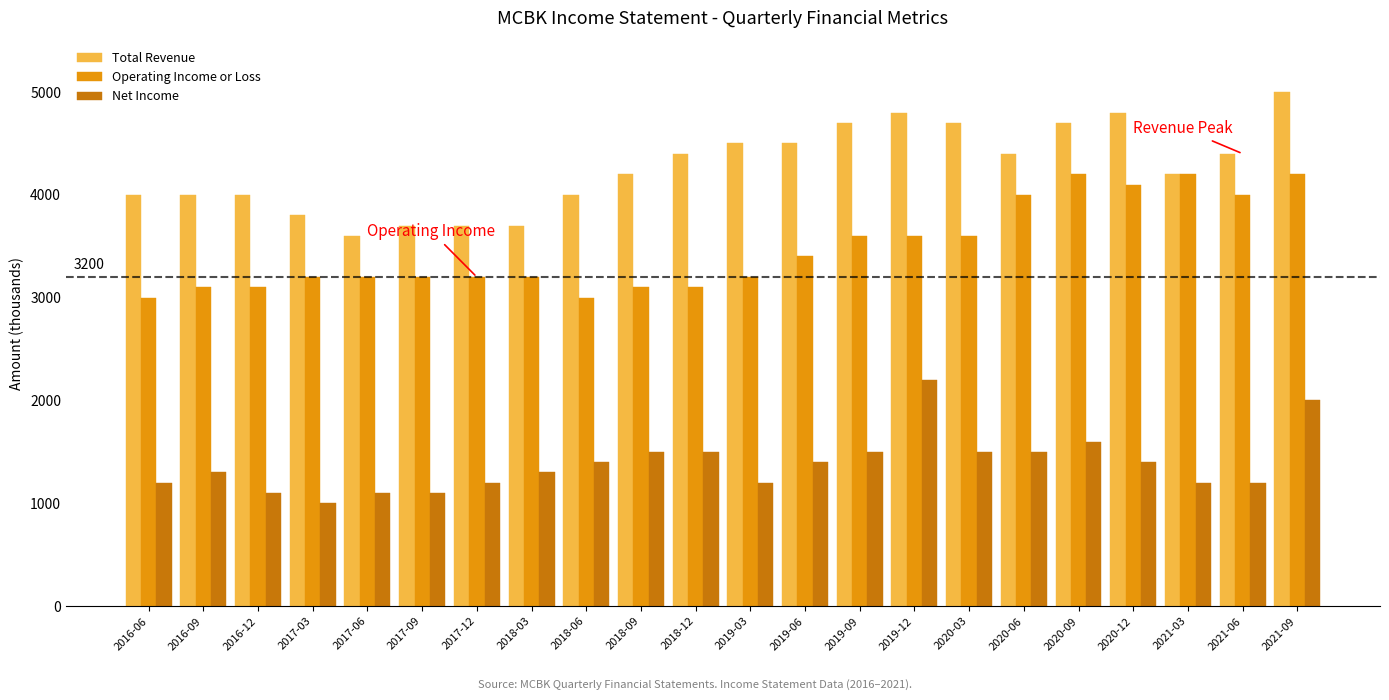

What is the difference between the maximum and second lowest values in the Total Revenue series?

1300